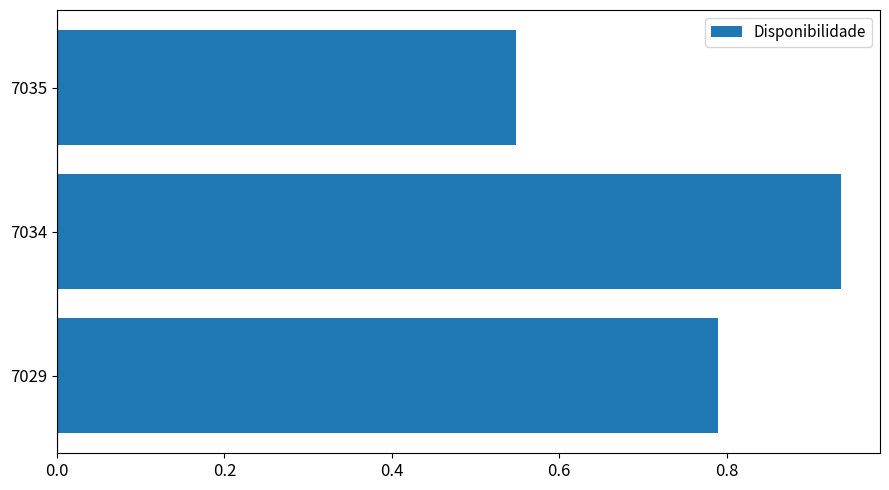

How many series are shown in this chart?

1